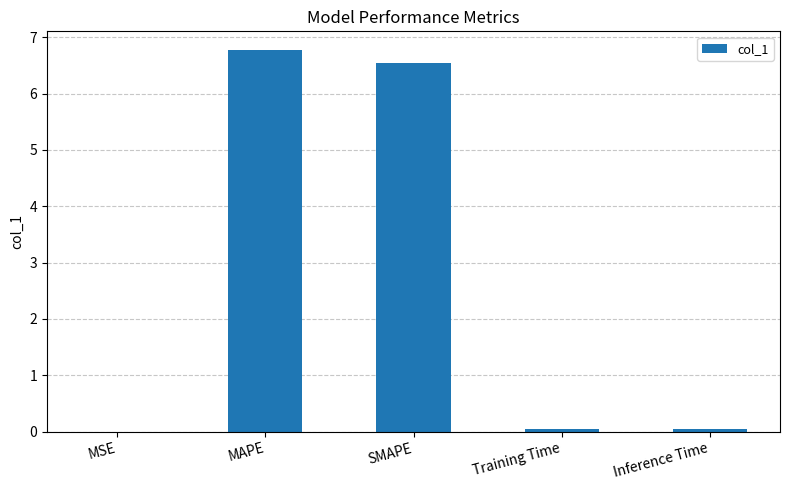

What is the sum of all values?

13.4